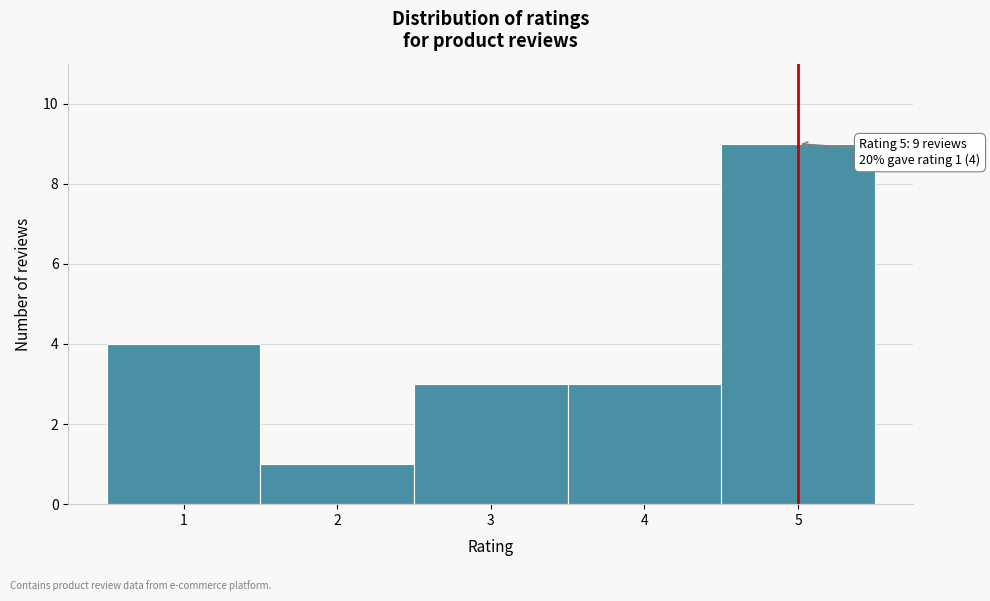

Which range on the x-axis has the tallest bar?

4.5 to 5.5